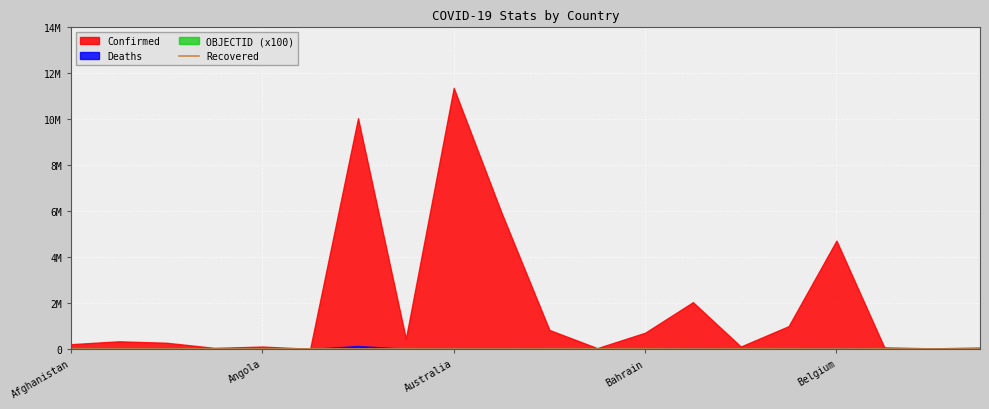

Reading left to right, list all the values displayed in this chart.

Confirmed: Afghanistan=209358	Albania=334408	Algeria=271448	Andorra=47875	Angola=105277	Antigua and Barbuda=9106	Argentina=10044125	Armenia=446819	Australia=11366361	Austria=5926148	Azerbaijan=828628	Bahamas=37491	Bahrain=707828	Bangladesh=2037829	Barbados=106645	Belarus=994037	Belgium=4717655	Belize=70757	Benin=27990	Bhutan=62620
Deaths: Afghanistan=7896	Albania=3598	Algeria=6881	Andorra=165	Angola=1933	Antigua and Barbuda=146	Argentina=130463	Armenia=8721	Australia=19373	Austria=21899	Azerbaijan=10122	Bahamas=833	Bahrain=1549	Bangladesh=29445	Barbados=575	Belarus=7118	Belgium=33717	Belize=688	Benin=163	Bhutan=21
Recovered: Afghanistan=0	Albania=0	Algeria=0	Andorra=0	Angola=0	Antigua and Barbuda=0	Argentina=0	Armenia=0	Australia=0	Austria=0	Azerbaijan=0	Bahamas=0	Bahrain=0	Bangladesh=0	Barbados=0	Belarus=0	Belgium=0	Belize=0	Benin=0	Bhutan=0
OBJECTID: Afghanistan=1	Albania=2	Algeria=3	Andorra=4	Angola=5	Antigua and Barbuda=7	Argentina=8	Armenia=9	Australia=10	Austria=18	Azerbaijan=19	Bahamas=20	Bahrain=21	Bangladesh=22	Barbados=23	Belarus=24	Belgium=25	Belize=37	Benin=38	Bhutan=39